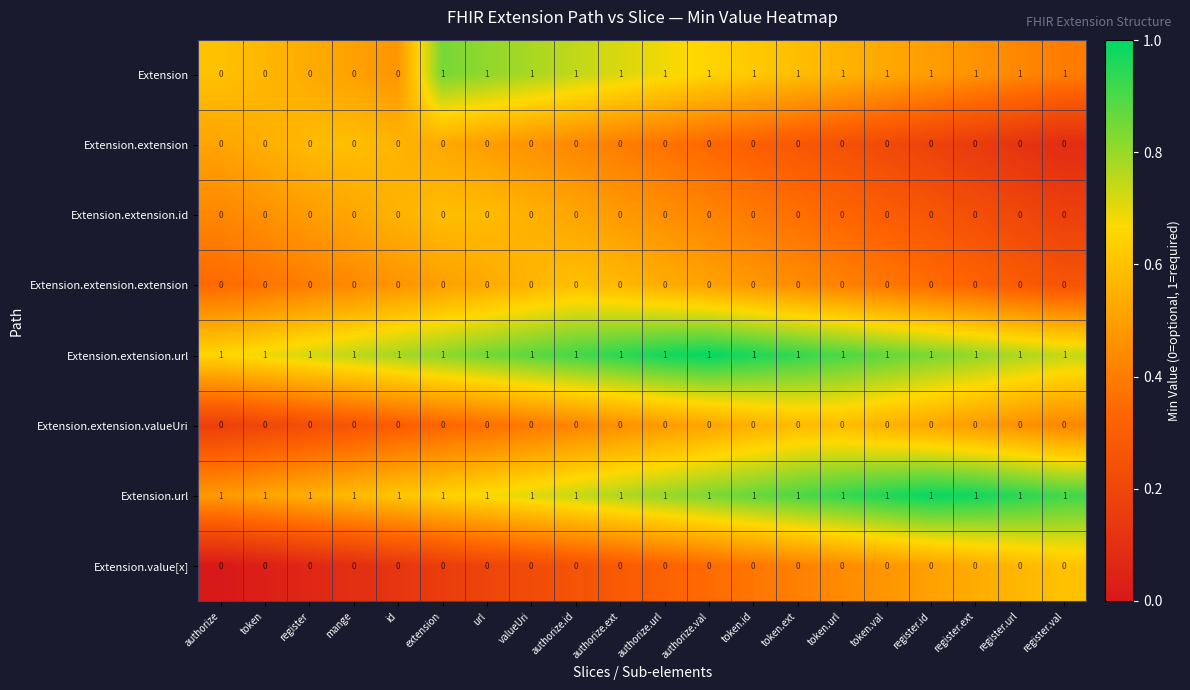

What is the spread (max minus min) of values at token.val?

1